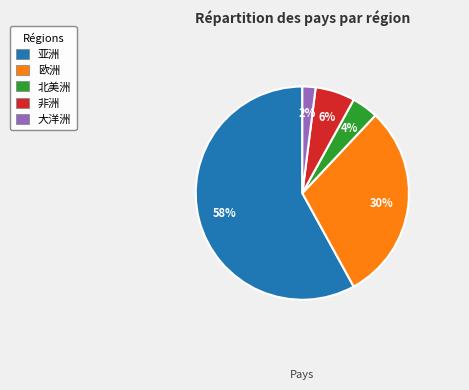

Combined, do 非洲 and 欧洲 account for over 50%?

No